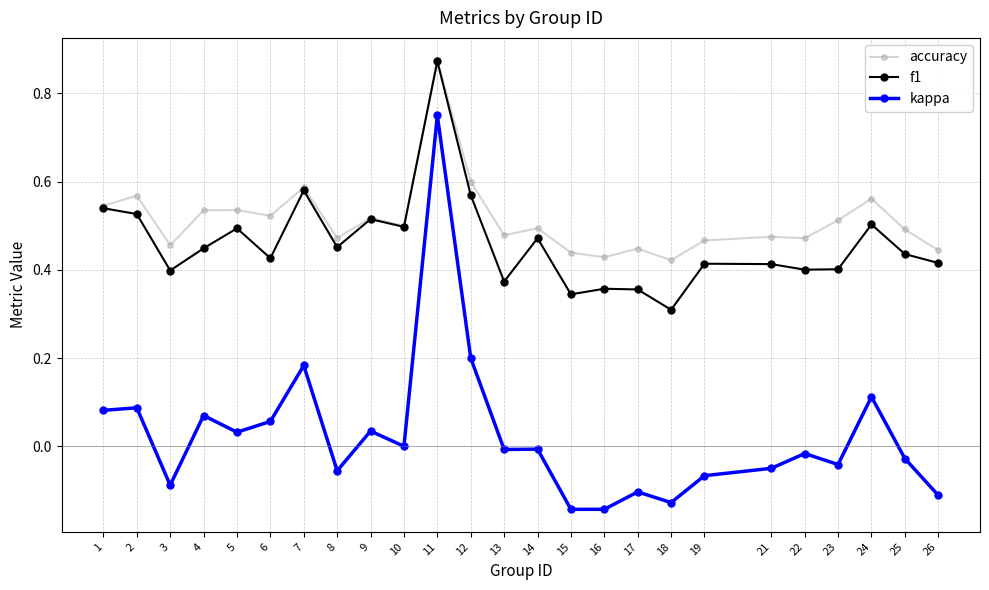

True or false: kappa and accuracy cross at least once.

False